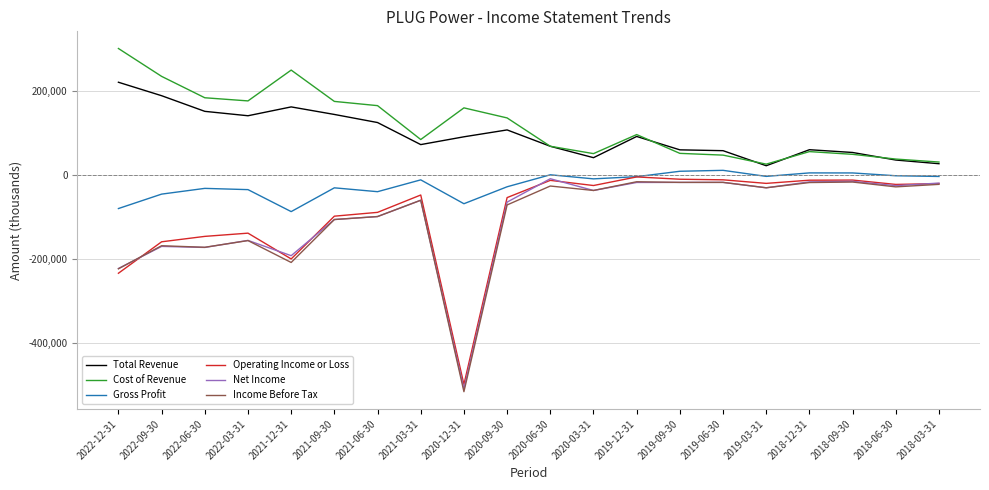

What is the total value across all series at 2020-09-30?

22500